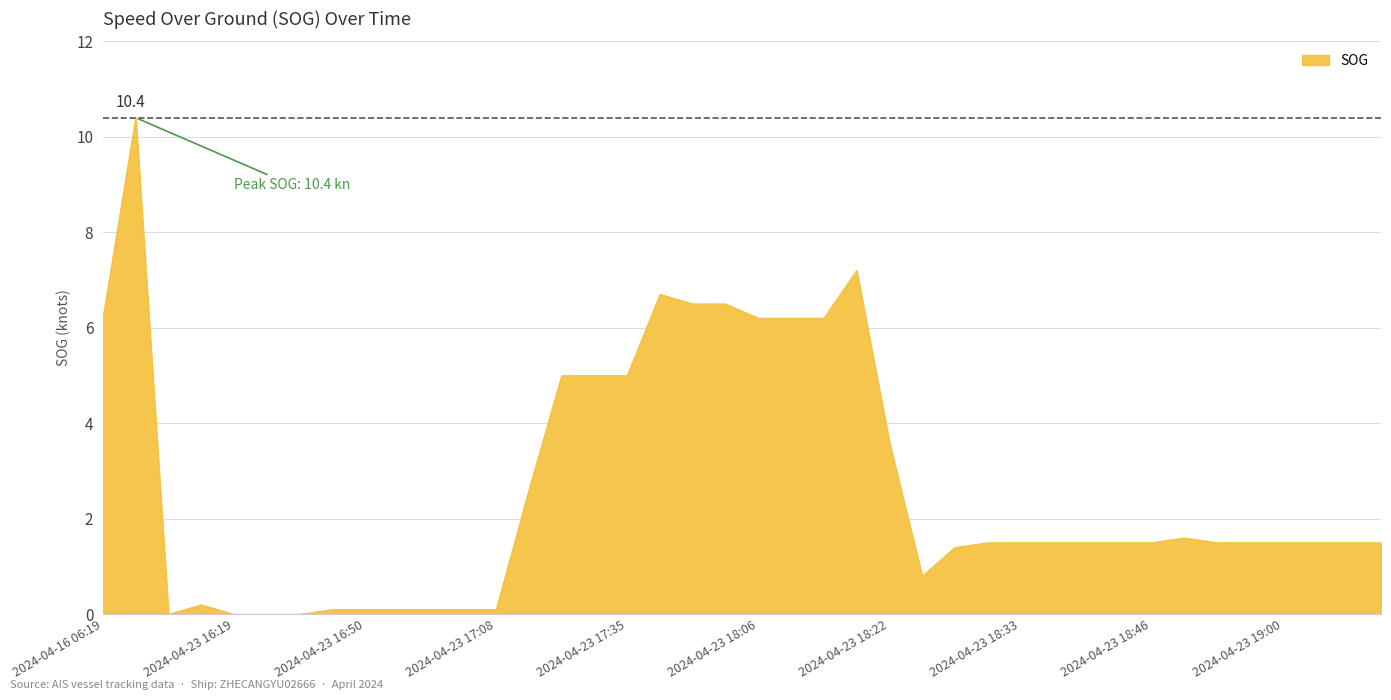

What is the greatest value displayed?

10.4